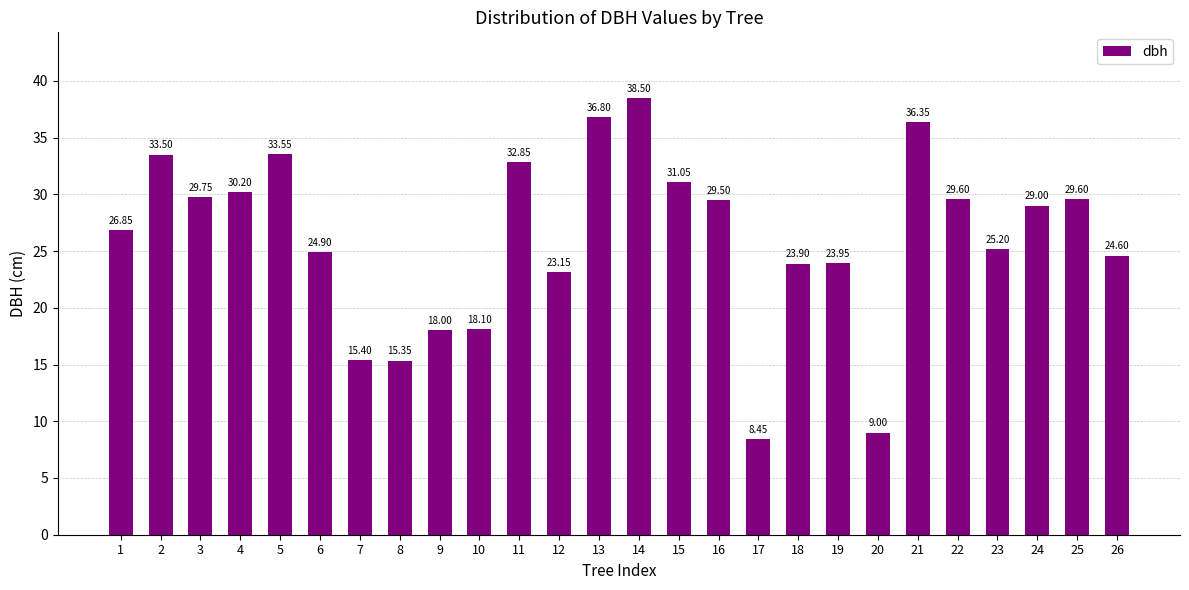

What is the sum of the values at 25 and 20?

38.6